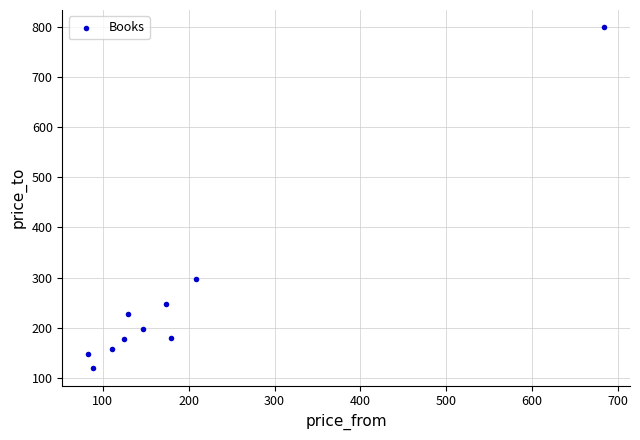

What Y value in the scatter plot is closest to 459?

298